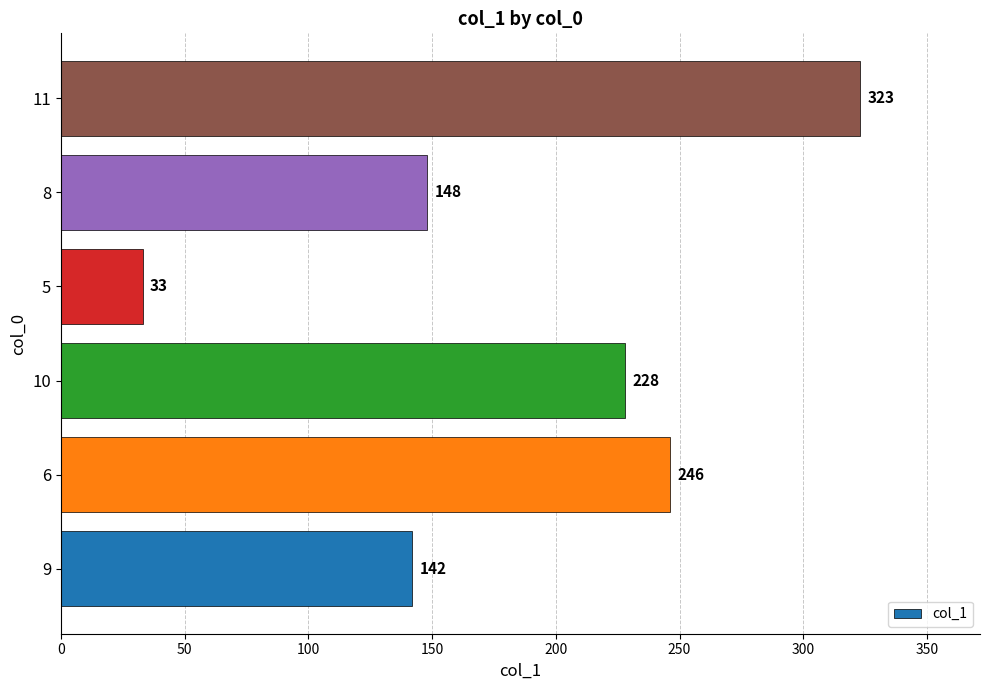

Between 11 and 9, which is larger?

11